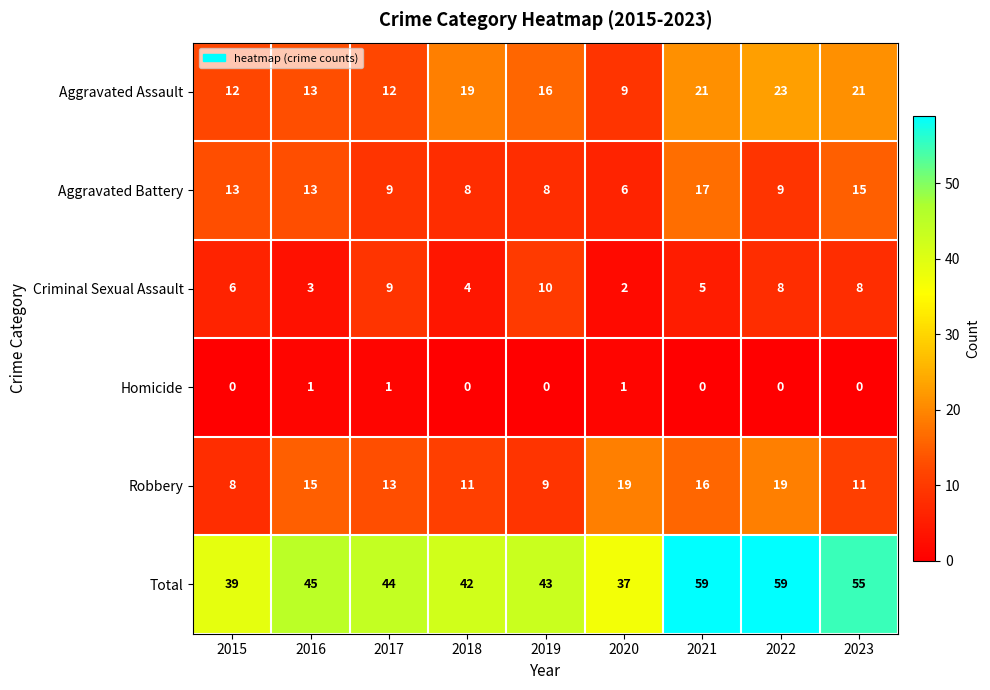

What is the difference between the maximum and minimum values in the Criminal Sexual Assault series?

8